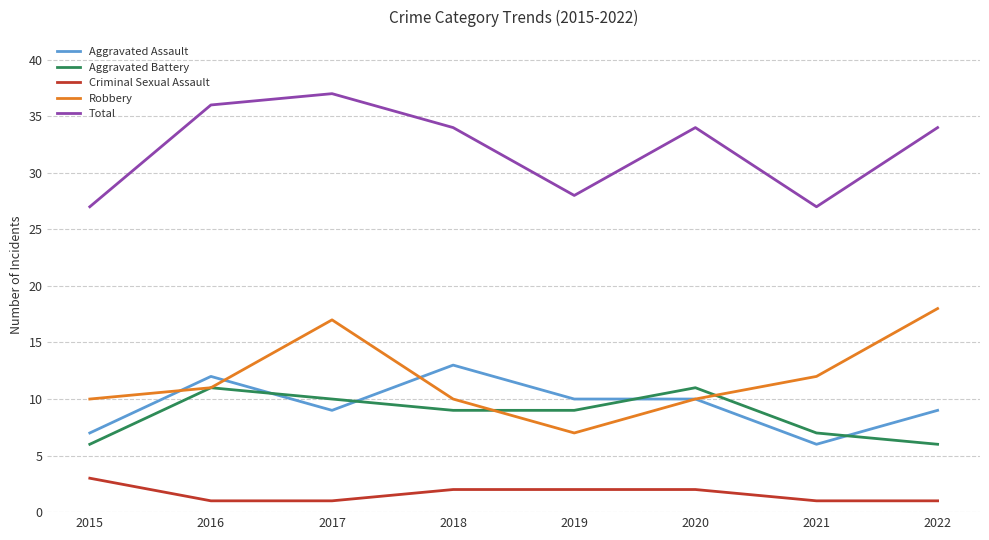

List the series in order of their peak value, lowest first.

Criminal Sexual Assault, Aggravated Battery, Aggravated Assault, Robbery, Total